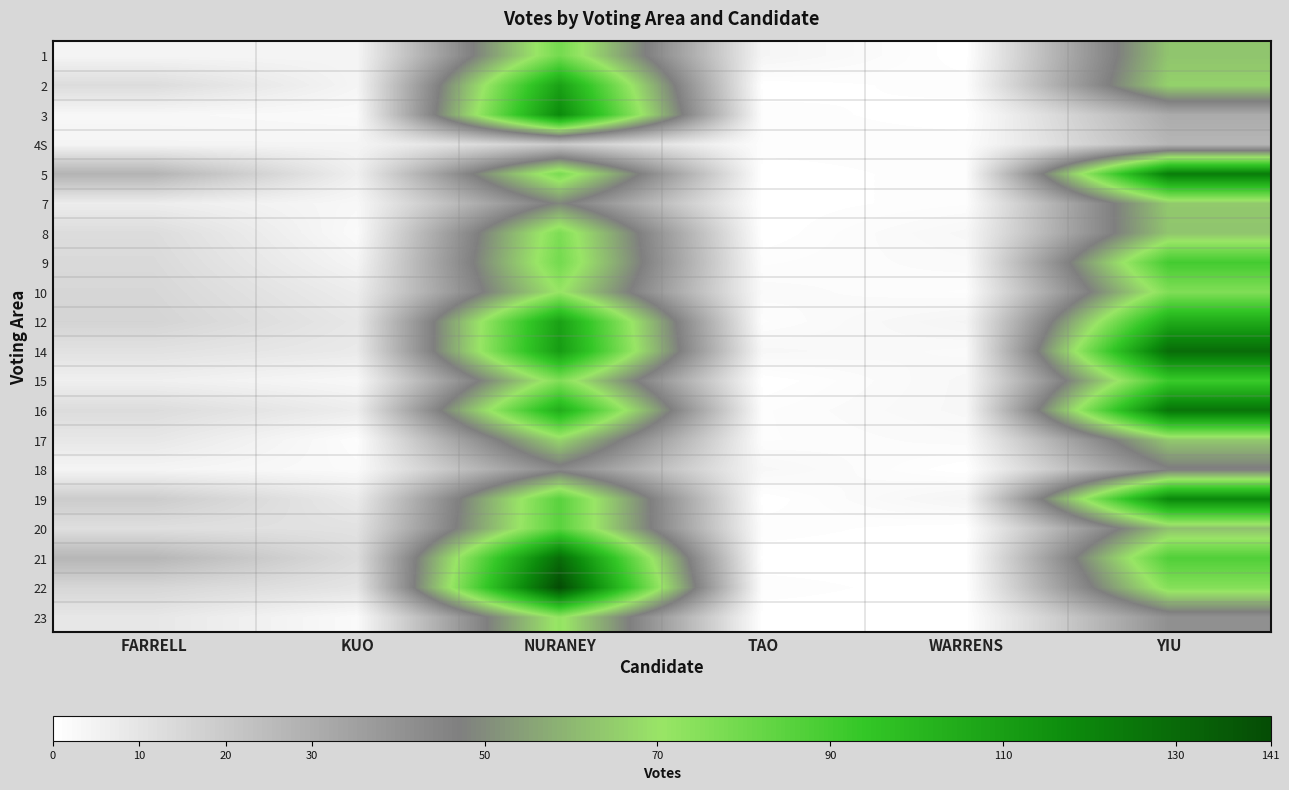

At which category is the sum across all series the highest?

NURANEY